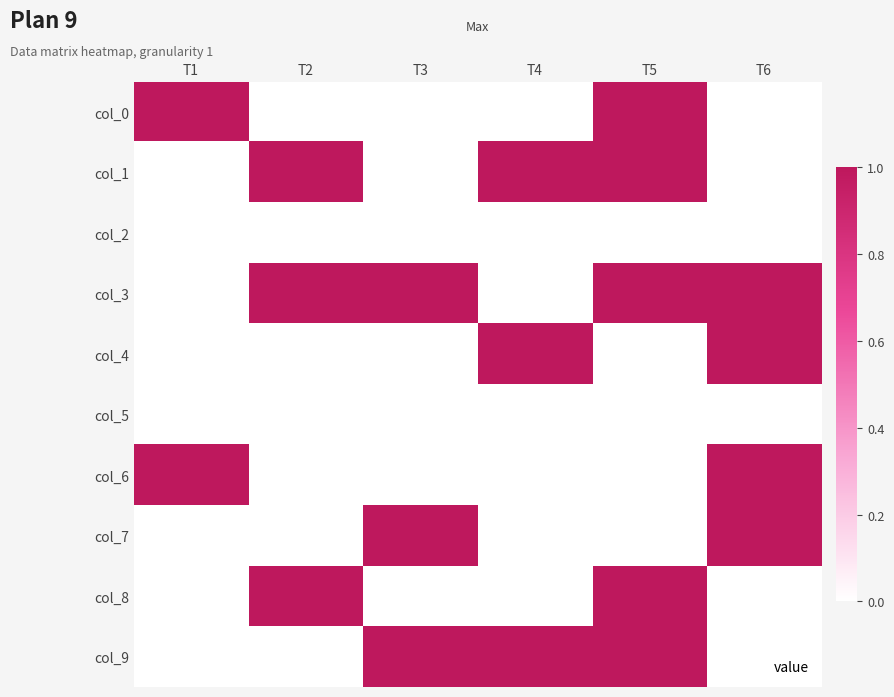

At which category is the sum across all series the highest?

T5